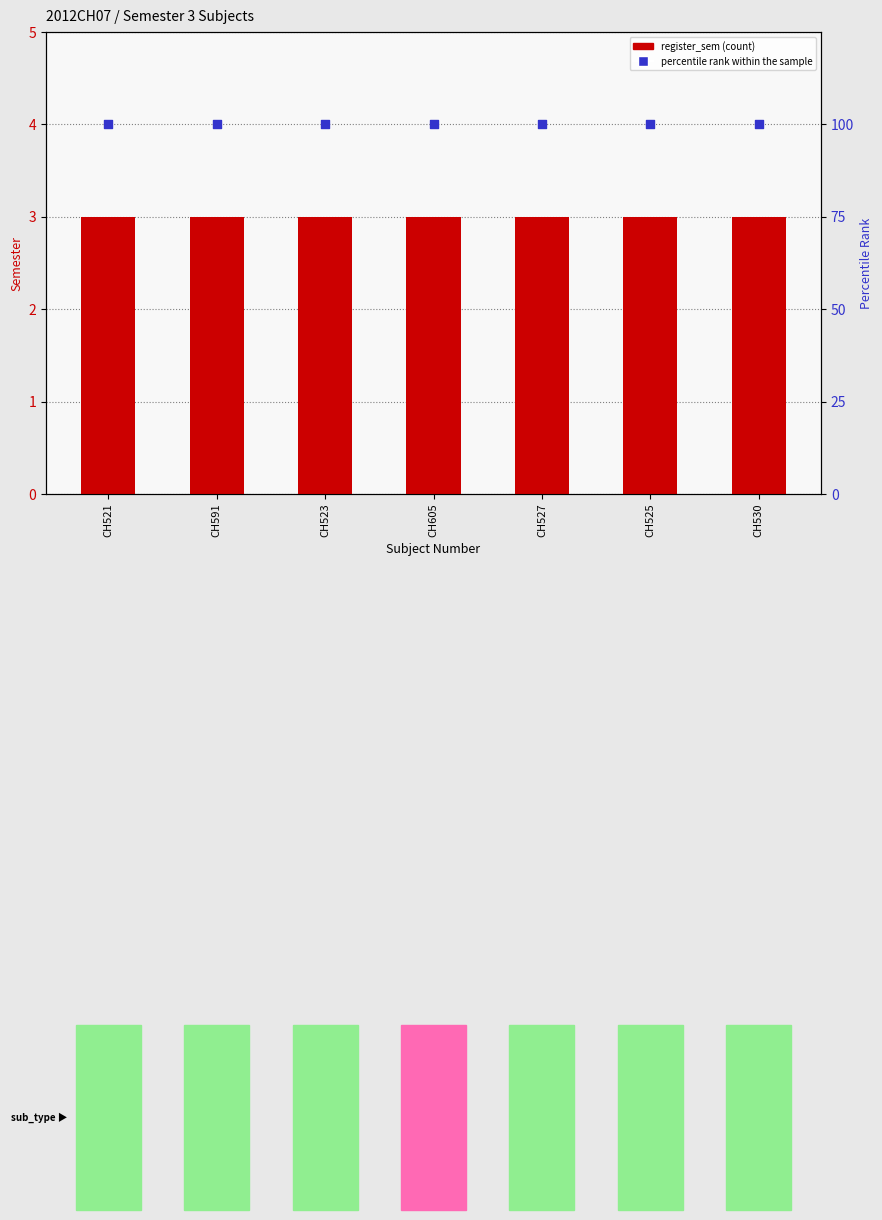

What are all the series names shown in the legend?

register_sem, percentile rank within the sample